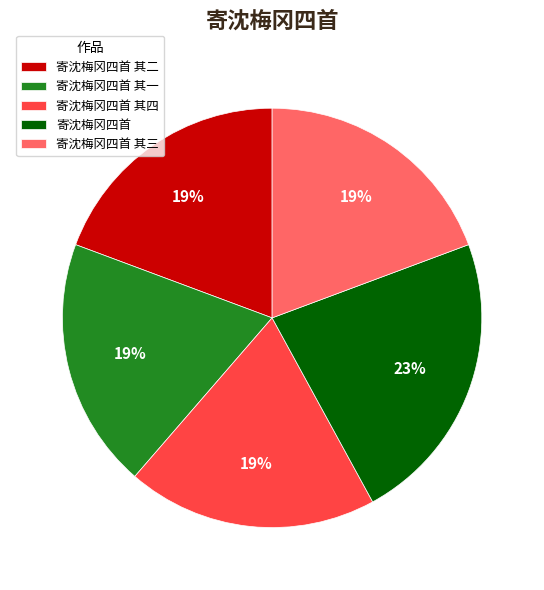

What percentage is the 寄沈梅冈四首 其三 slice, to the nearest percent?

19%